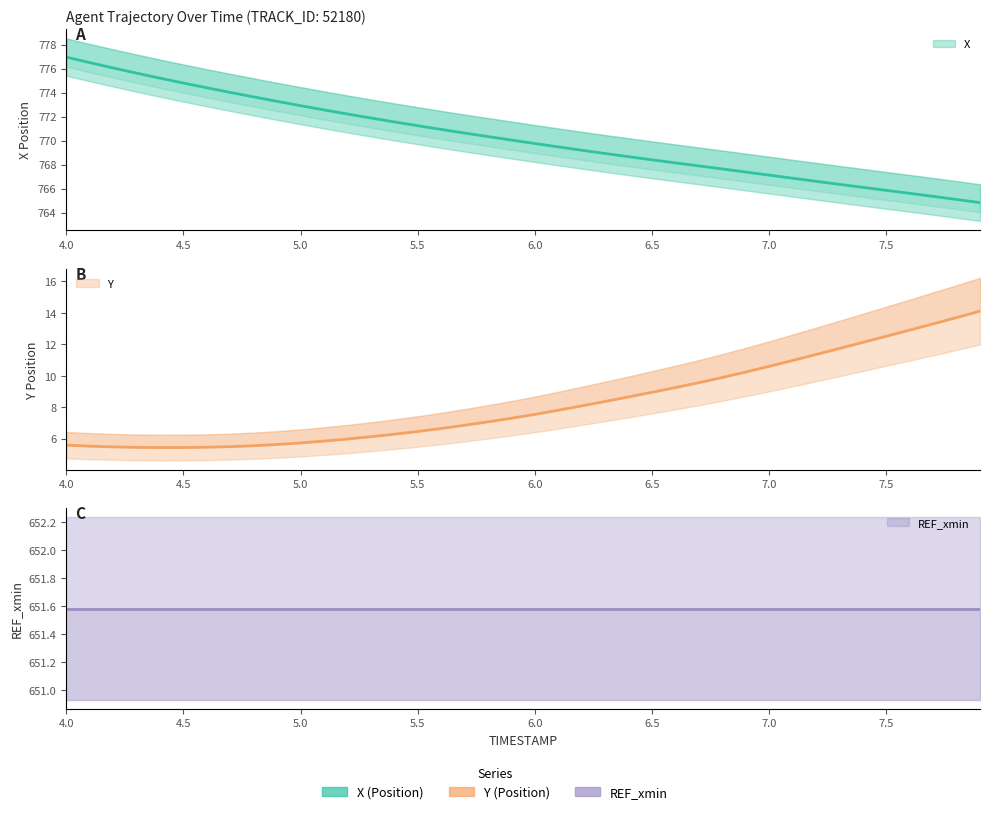

Between 5.0 and 7.9, which series saw the biggest shift?

Y